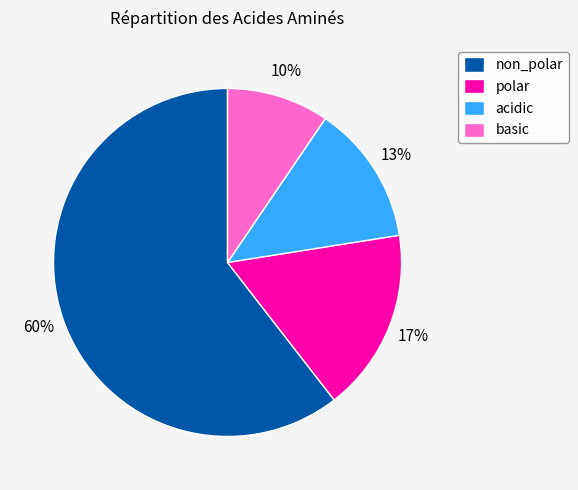

Which slice is the smallest?

basic